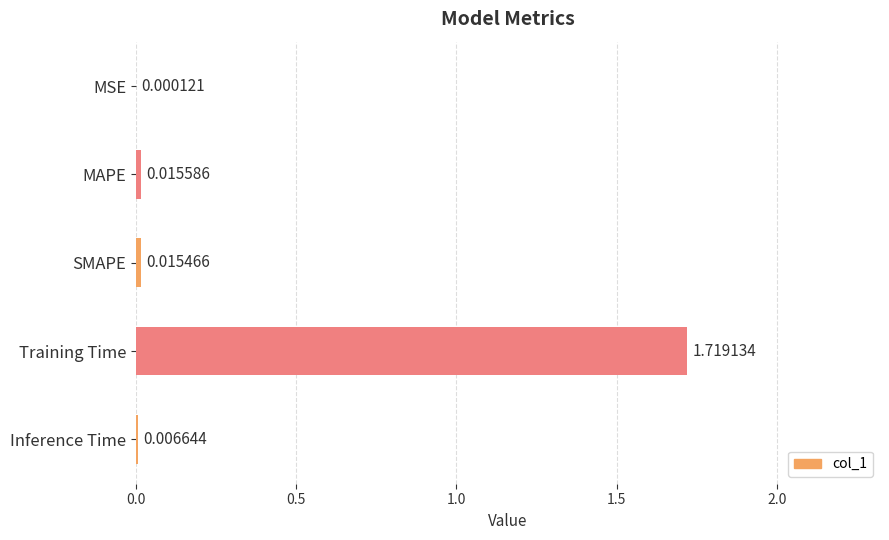

What is the change in value from MAPE to Training Time?

+1.7